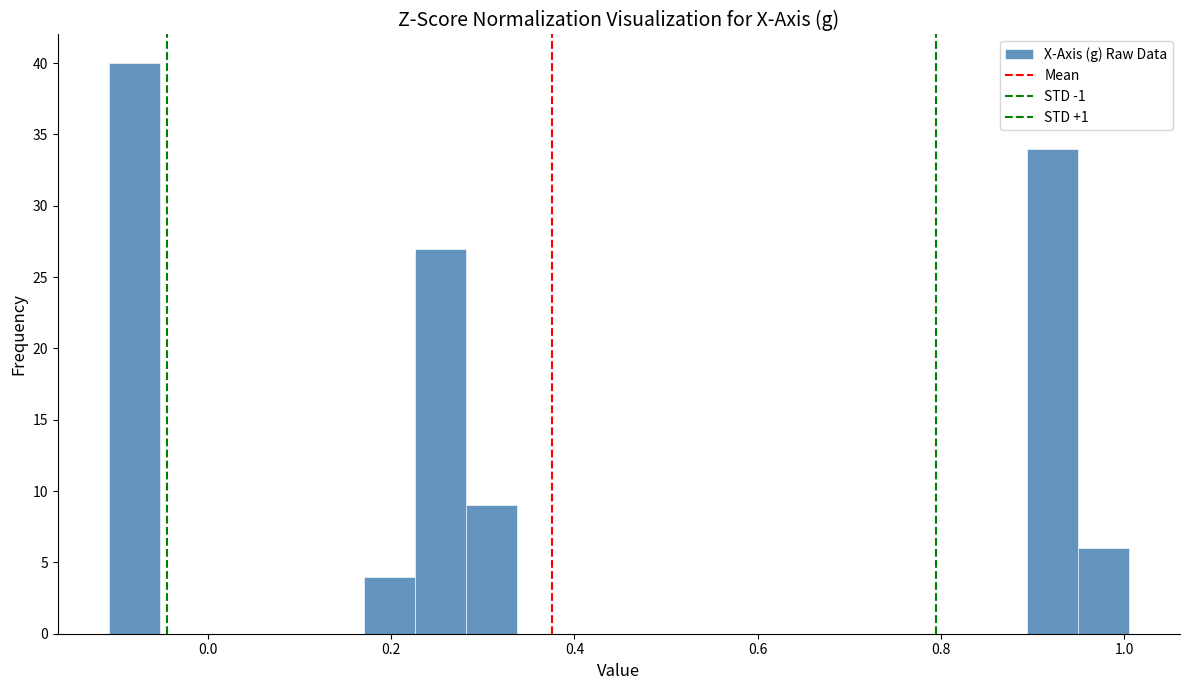

Around what value on the x-axis is the tallest bar? Give the approximate position of its centre, as read against the axis.

-0.08